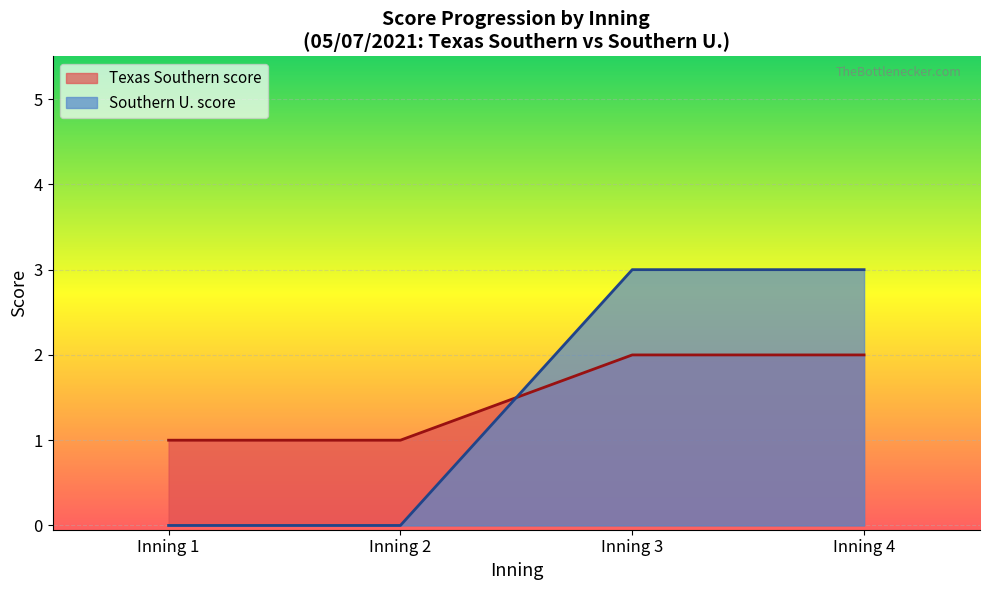

What is the difference between the Southern U. score values at 4 and 2?

3